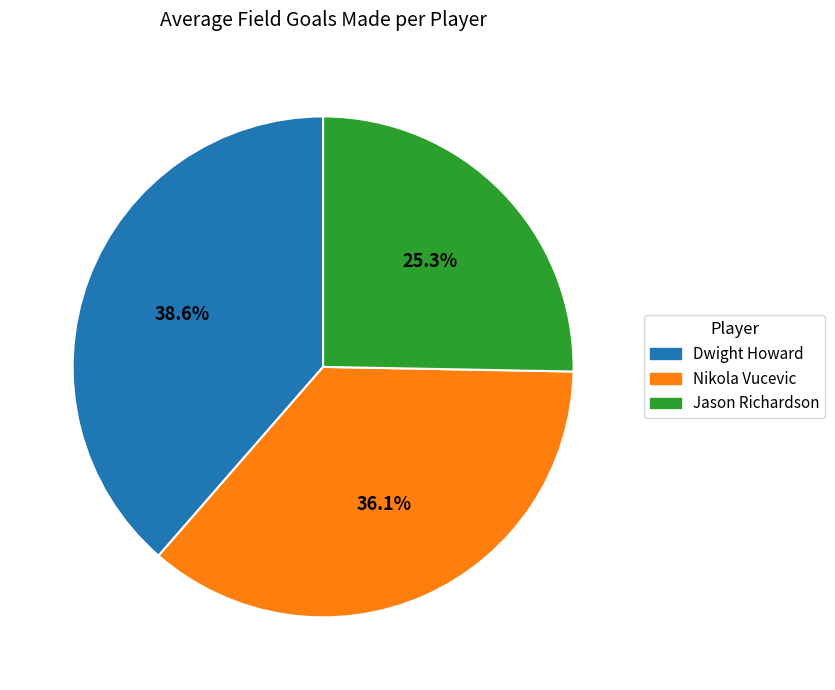

Is there any slice that represents more than half of the pie?

No